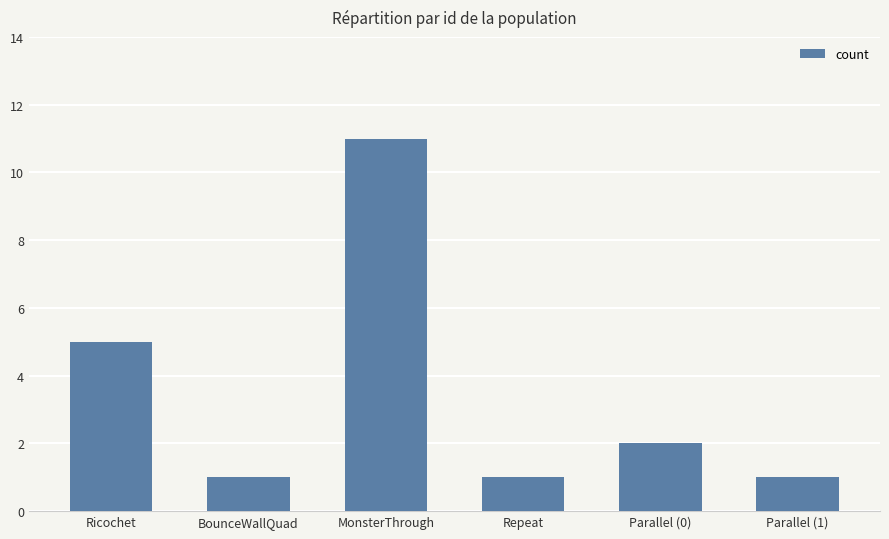

How many bars are there in total?

6